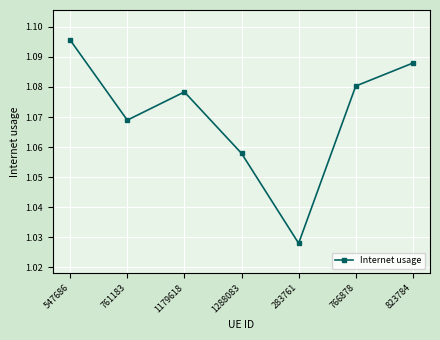

What position from the left is 823784?

7